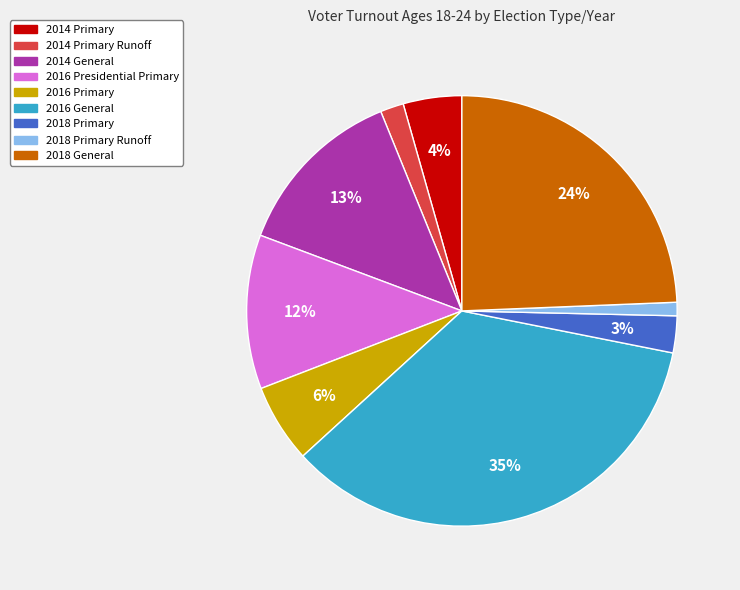

To the nearest percent, what is the difference between the largest and smallest slice percentages?

34%